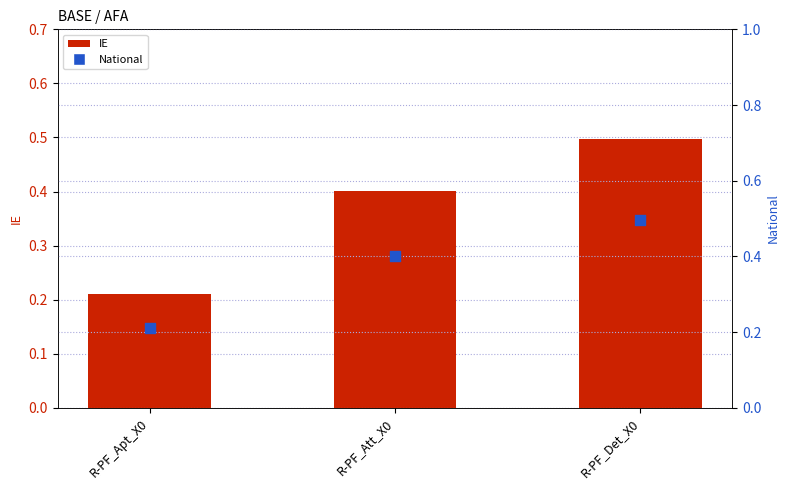

Which series has the largest total across all categories?

IE